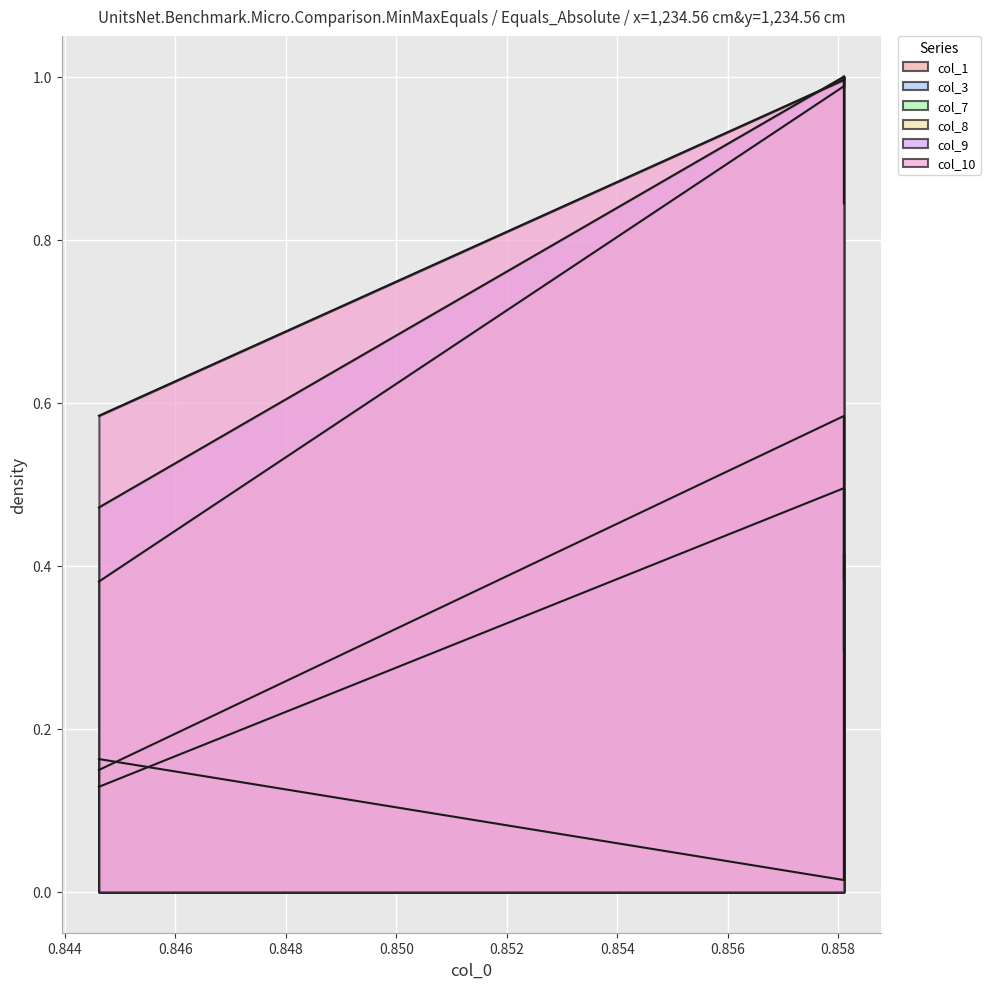

Does the chart display data point markers on the line(s)?

No